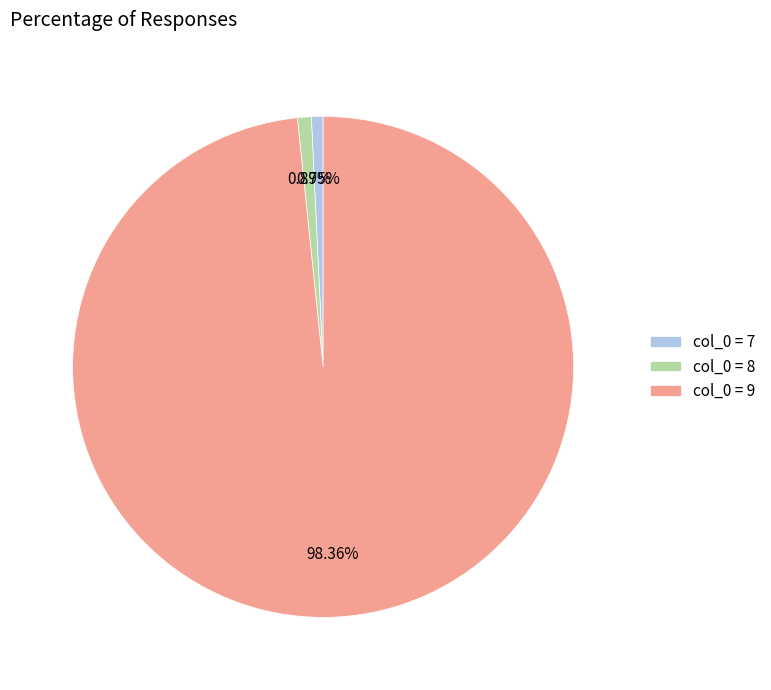

What is the majority slice?

col_0 = 9